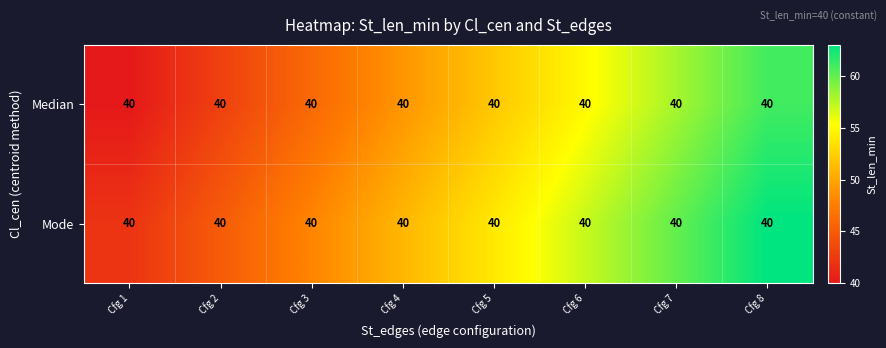

At which category is the sum across all series the highest?

Cfg 8